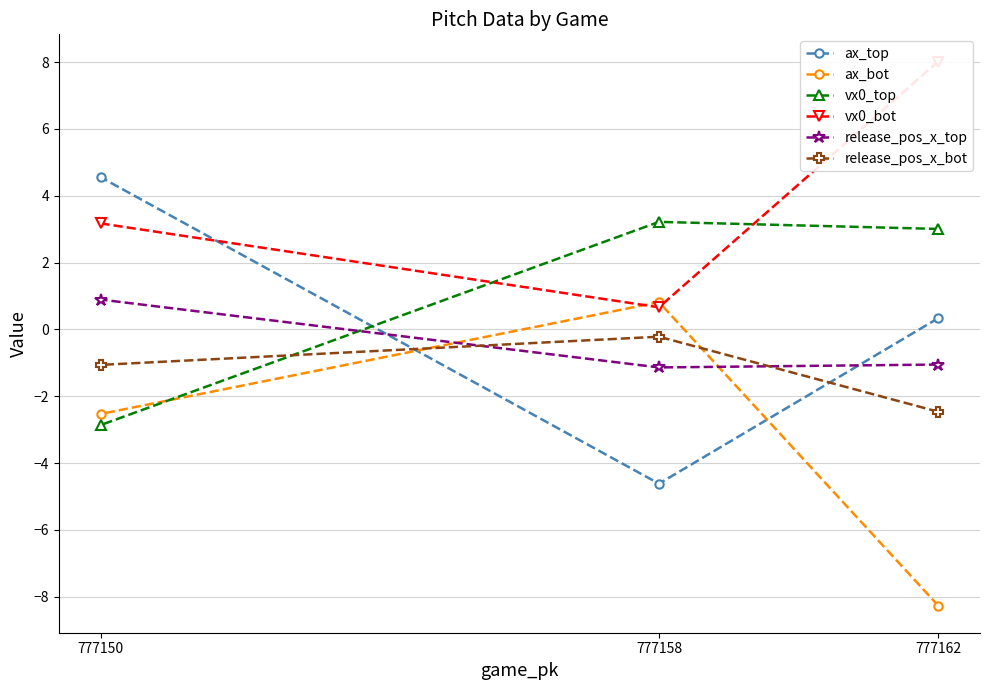

What is the sum of the release_pos_x_bot values at 777150 and 777158?

-1.3